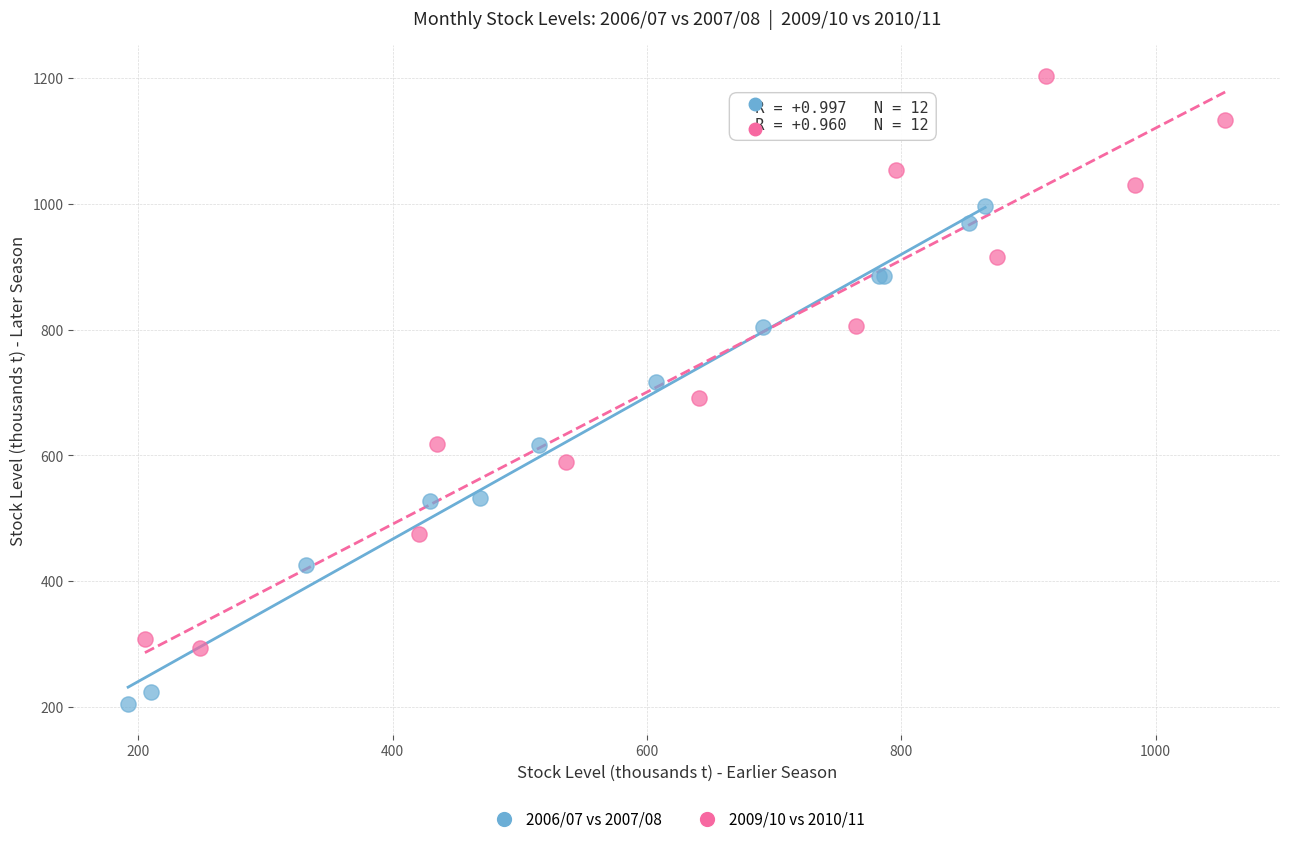

Which series has the largest Y range (max minus min)?

2009/10 vs 2010/11